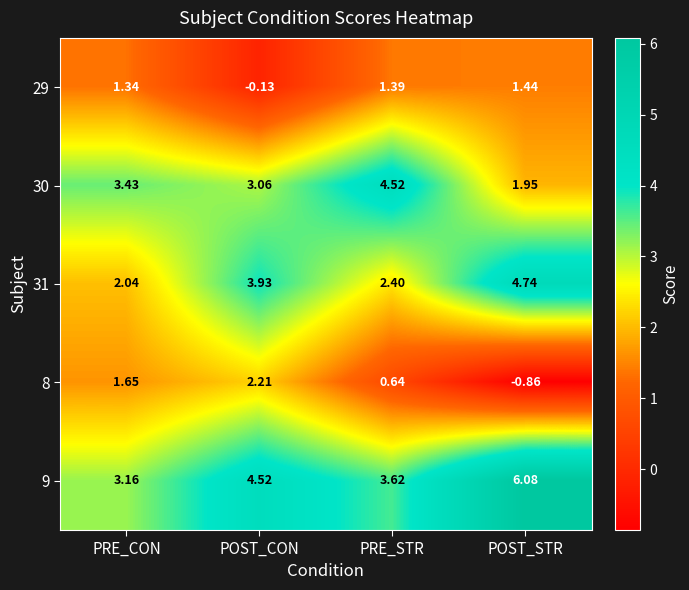

Where is 31 nearest to the value 3?

PRE_STR